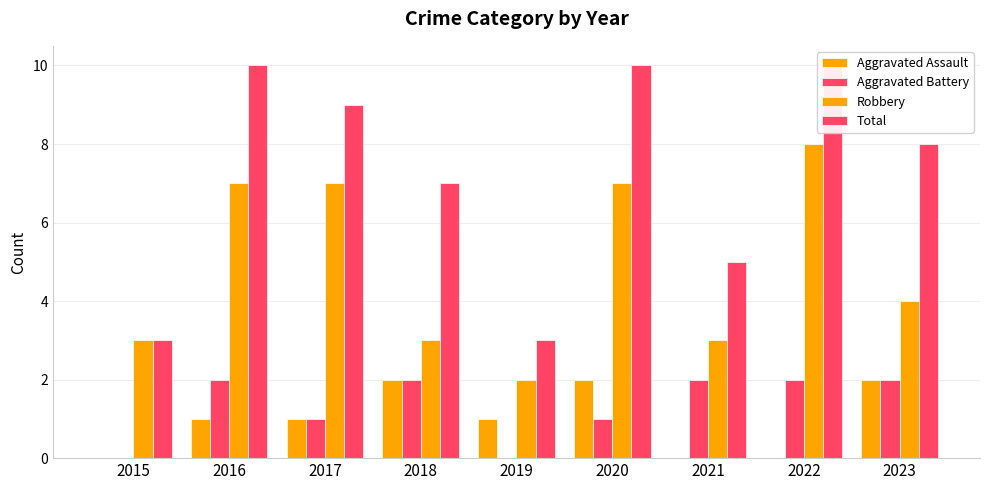

Reading left to right, list all the values displayed in this chart.

Aggravated Assault: 2015=0	2016=1	2017=1	2018=2	2019=1	2020=2	2021=0	2022=0	2023=2
Aggravated Battery: 2015=0	2016=2	2017=1	2018=2	2019=0	2020=1	2021=2	2022=2	2023=2
Robbery: 2015=3	2016=7	2017=7	2018=3	2019=2	2020=7	2021=3	2022=8	2023=4
Total: 2015=3	2016=10	2017=9	2018=7	2019=3	2020=10	2021=5	2022=10	2023=8